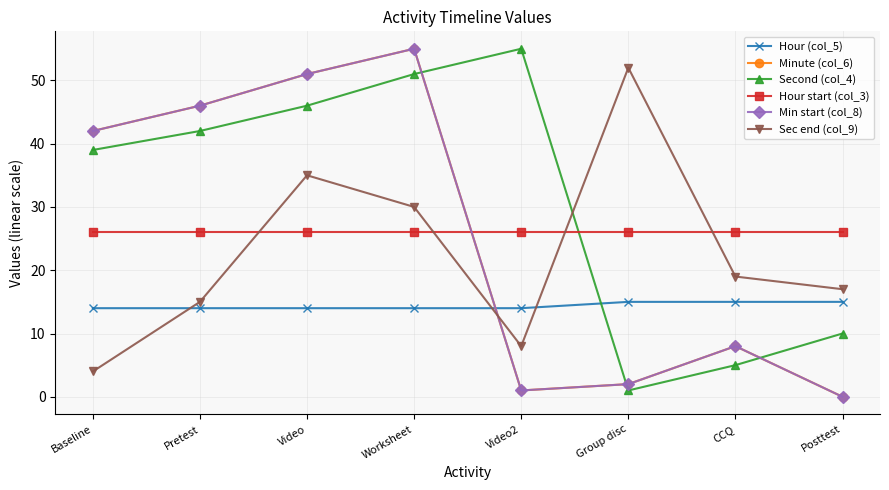

Reading left to right, what are all the values shown in this chart?

Hour (col_5): 14	14	14	14	14	15	15	15
Minute (col_6): 42	46	51	55	1	2	8	0
Second (col_4): 39	42	46	51	55	1	5	10
Hour start (col_3): 26	26	26	26	26	26	26	26
Min start (col_8): 42	46	51	55	1	2	8	0
Sec end (col_9): 4	15	35	30	8	52	19	17